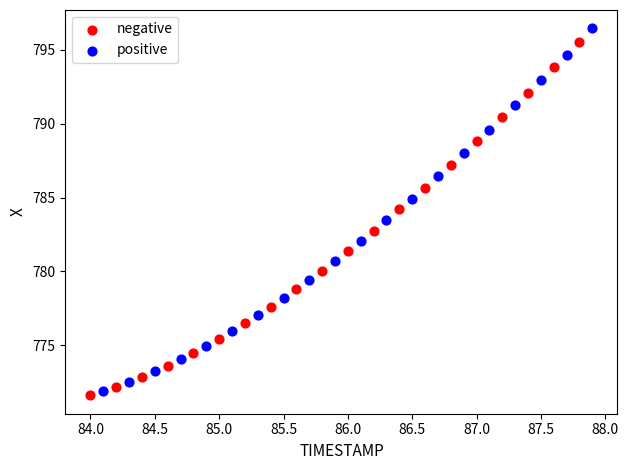

Which series has the widest spread of Y values?

positive